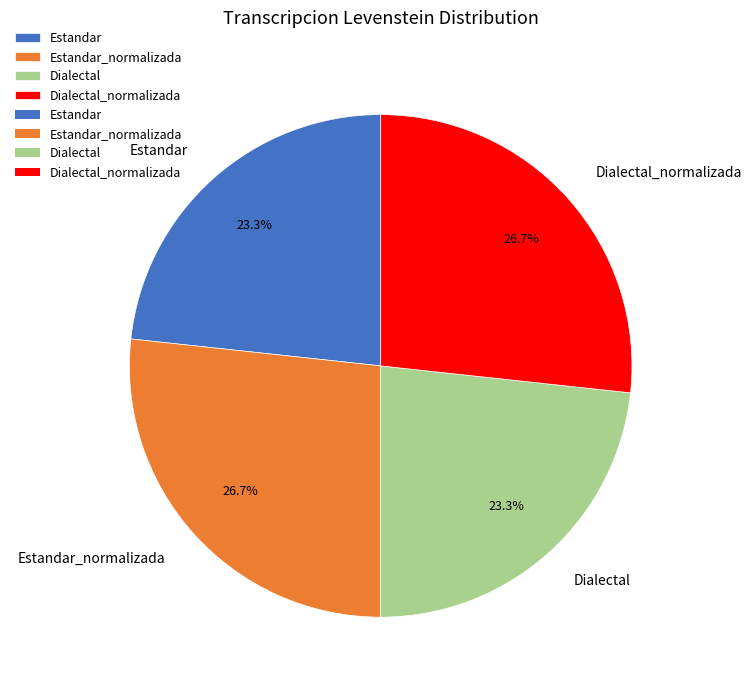

Does any single category account for the majority?

No